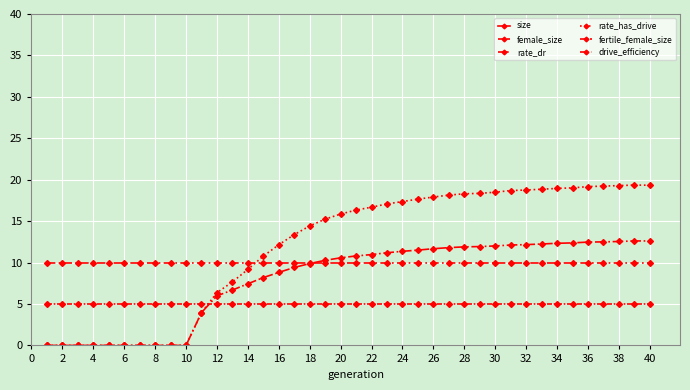

How many data points in rate_has_drive are above 16?

20